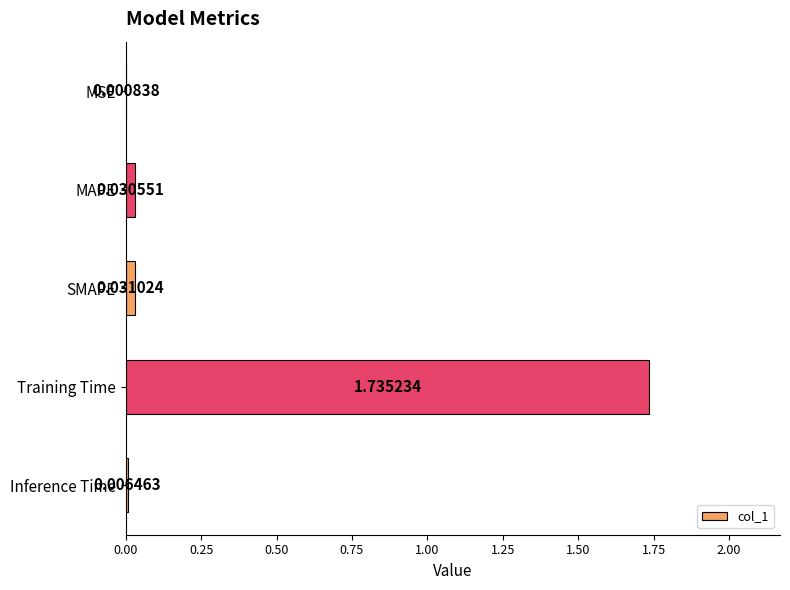

At which label is the value closest to 0?

MSE